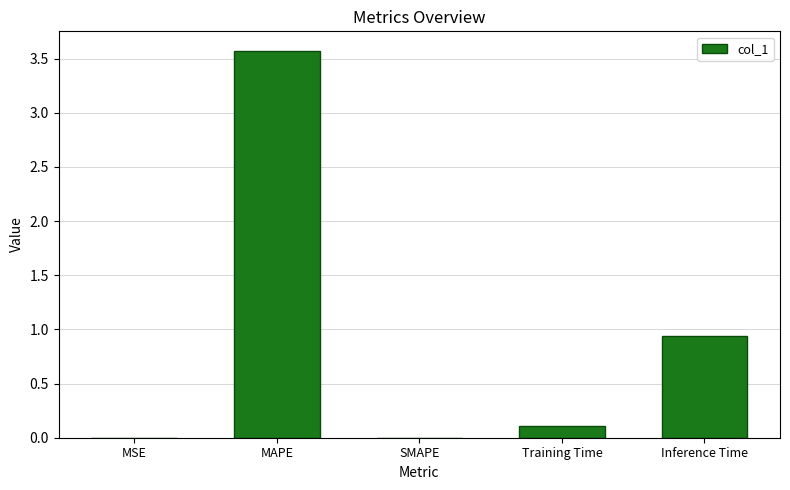

Count the number of data series in this chart.

1